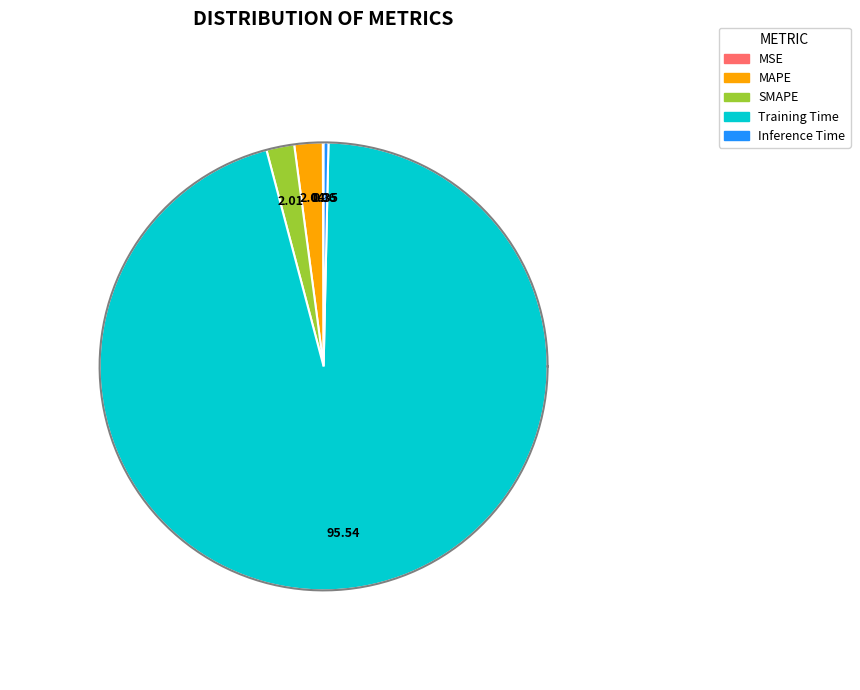

To the nearest percent, what is the combined percentage of MAPE and SMAPE?

4%